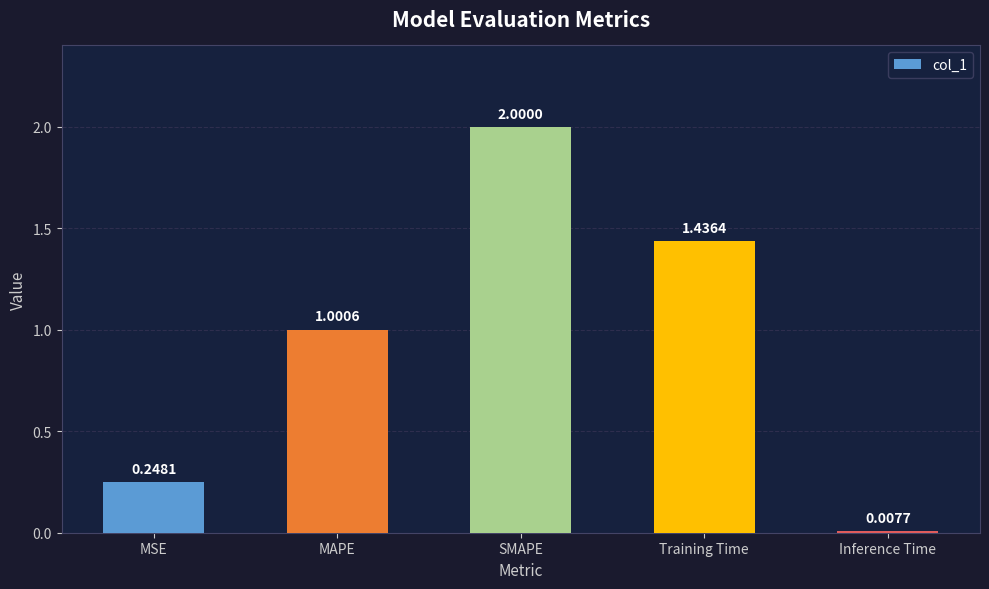

What is the average value?

0.9